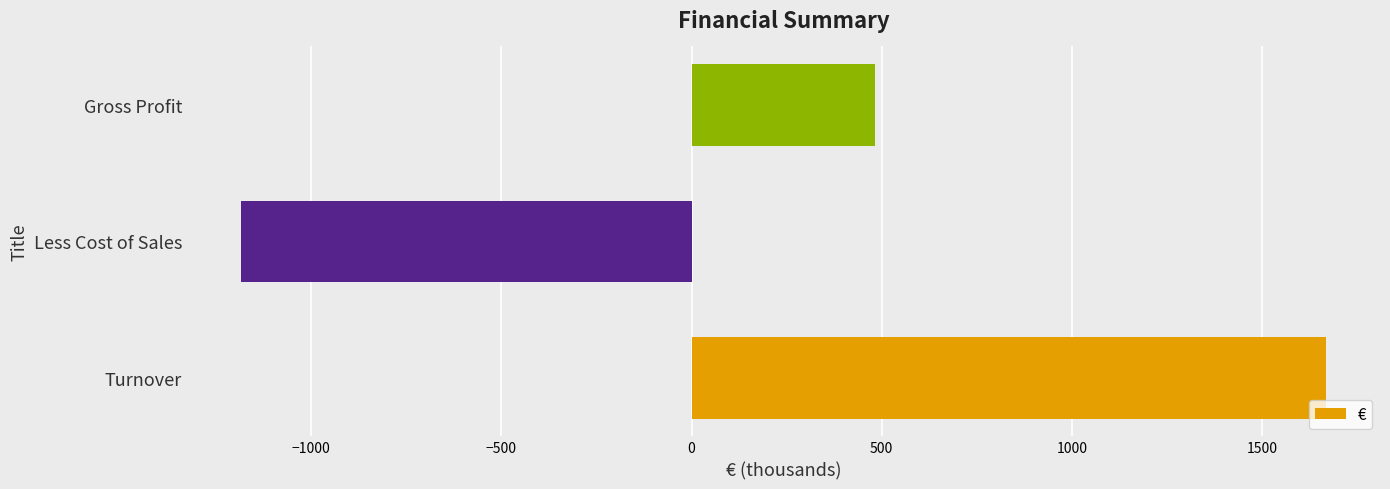

List the labels in order of value, smallest first.

Less Cost of Sales, Gross Profit, Turnover